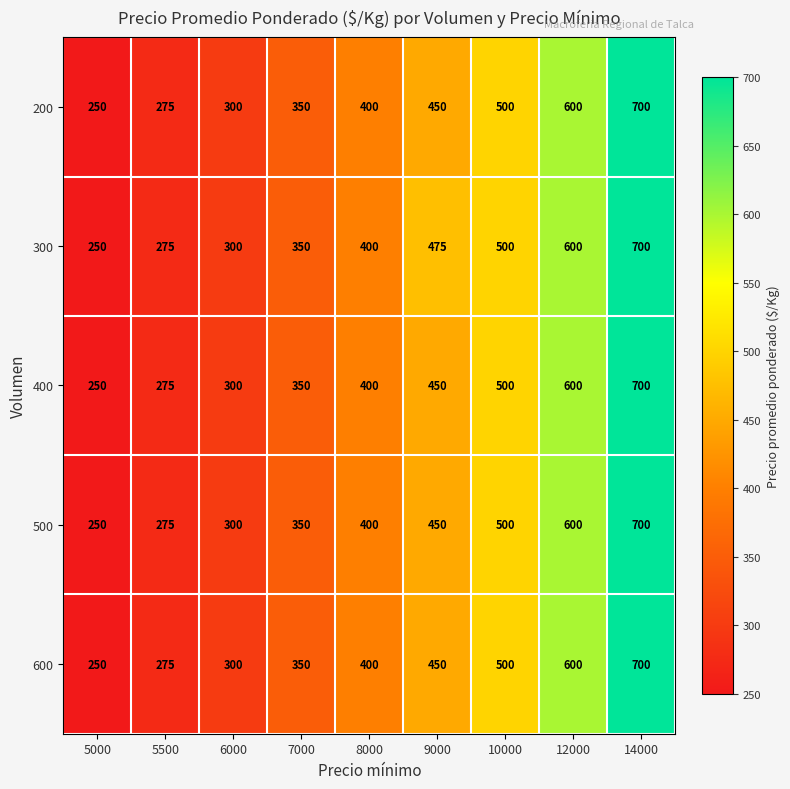

The 600 series shows 600 at 12000. True or false?

True